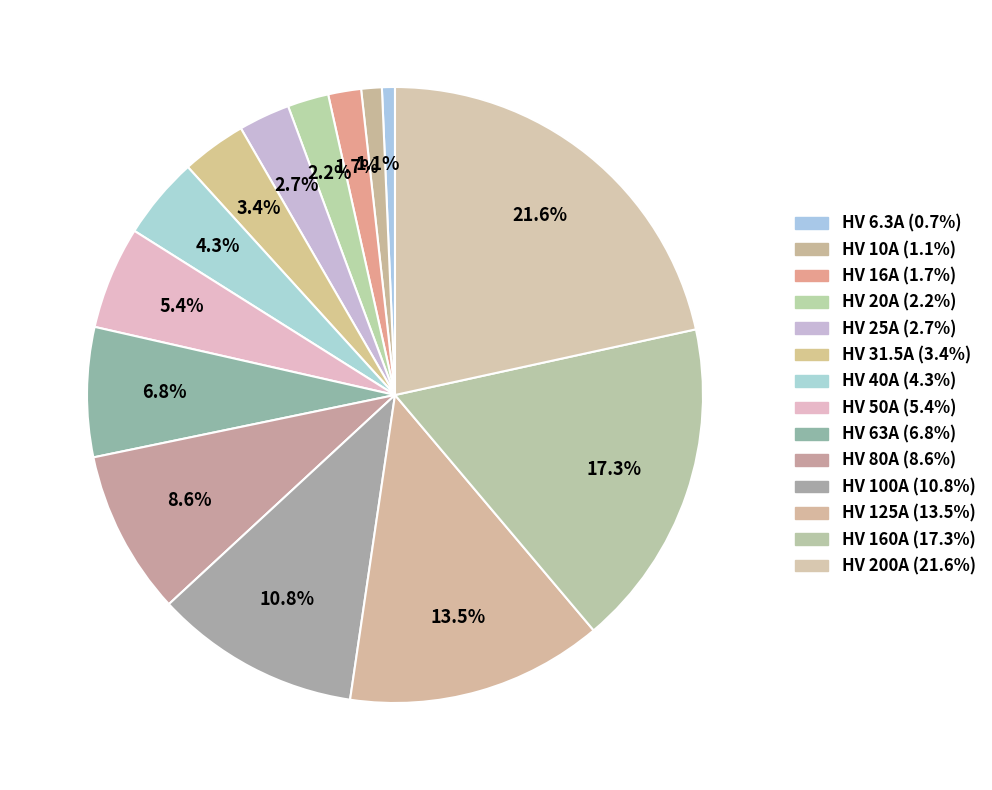

How many slices are in this pie chart?

14